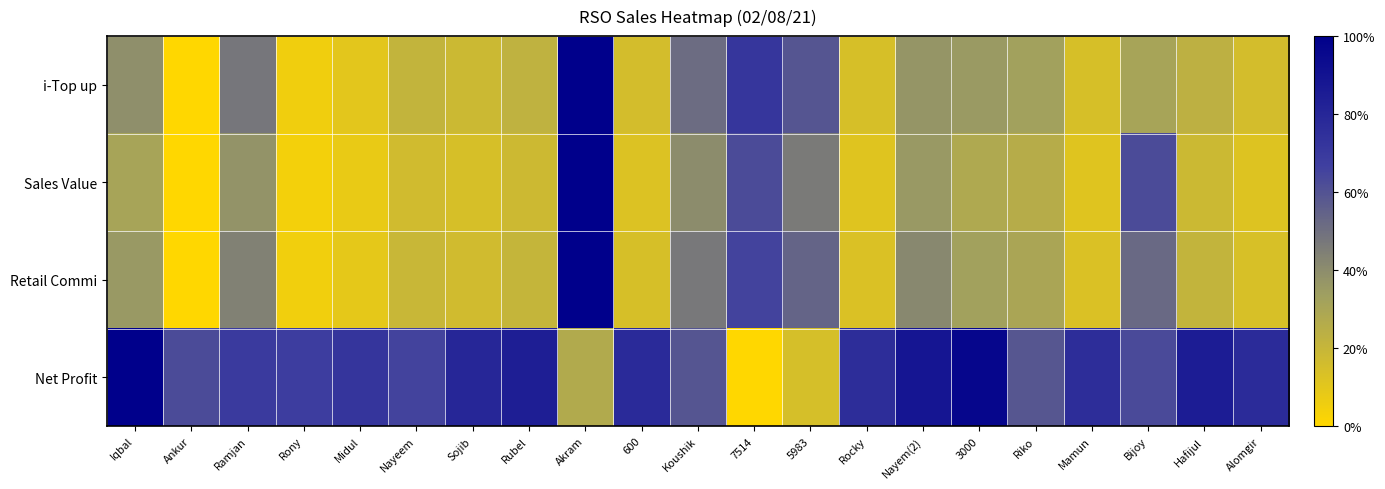

Which has a higher value, Hafijul or 5983?

5983